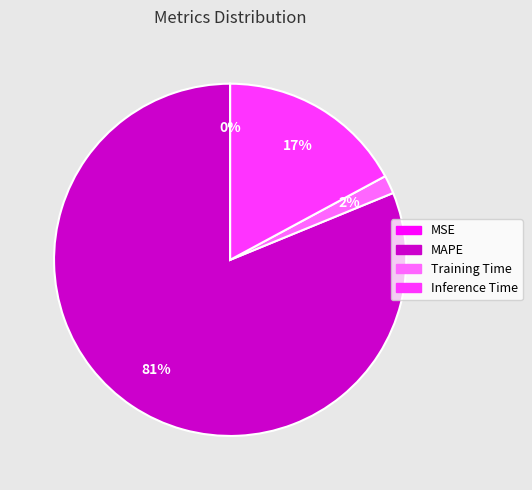

What is the majority slice?

MAPE